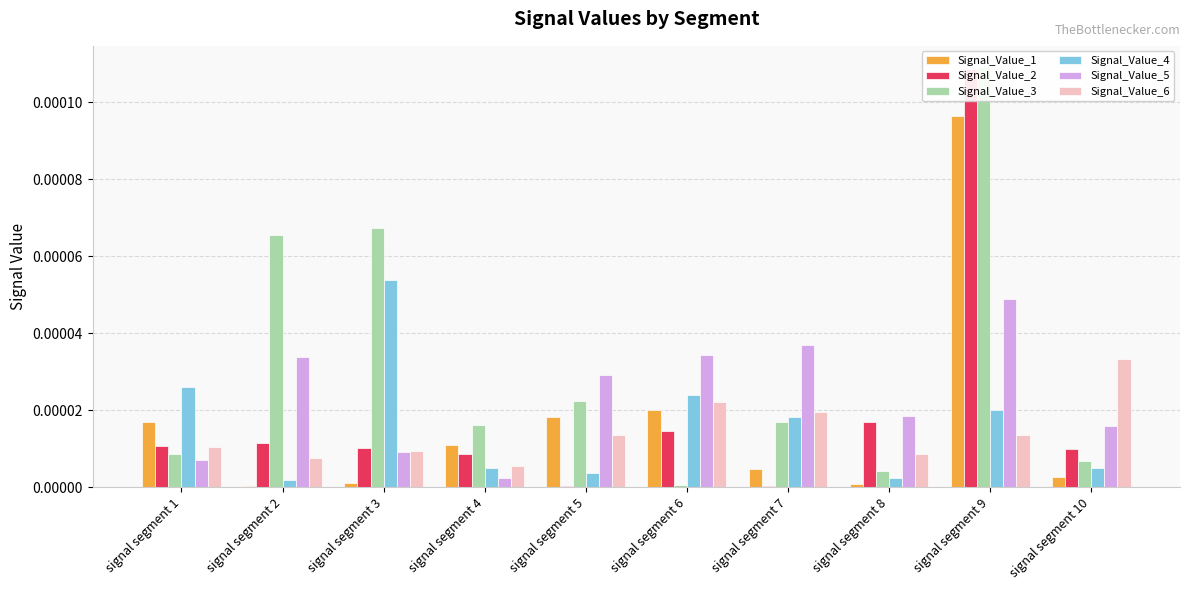

The Signal_Value_5 series shows 0.0 at signal segment 2. True or false?

False